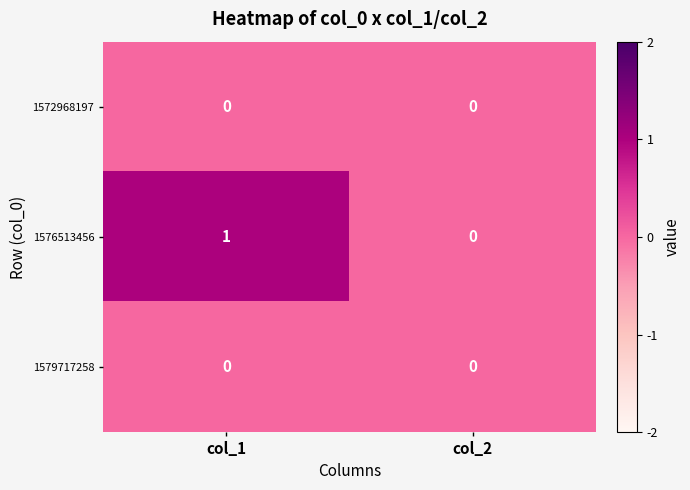

Which series has the widest spread of values?

1576513456